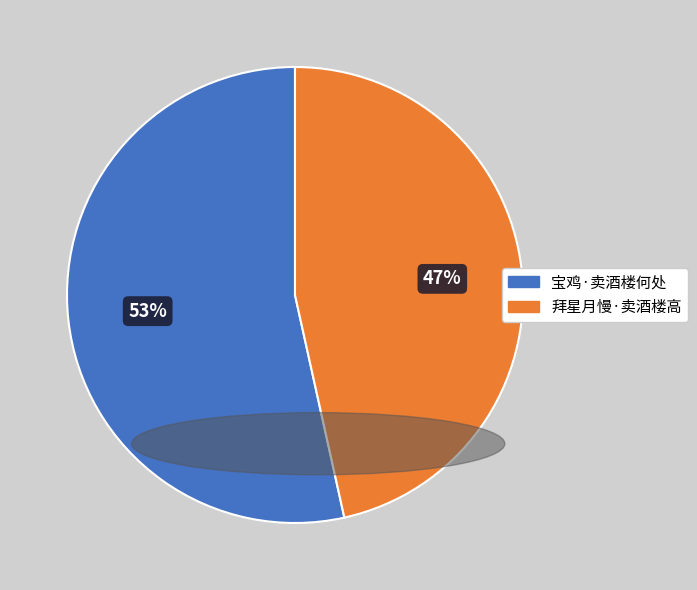

Is there a majority slice in this chart?

Yes